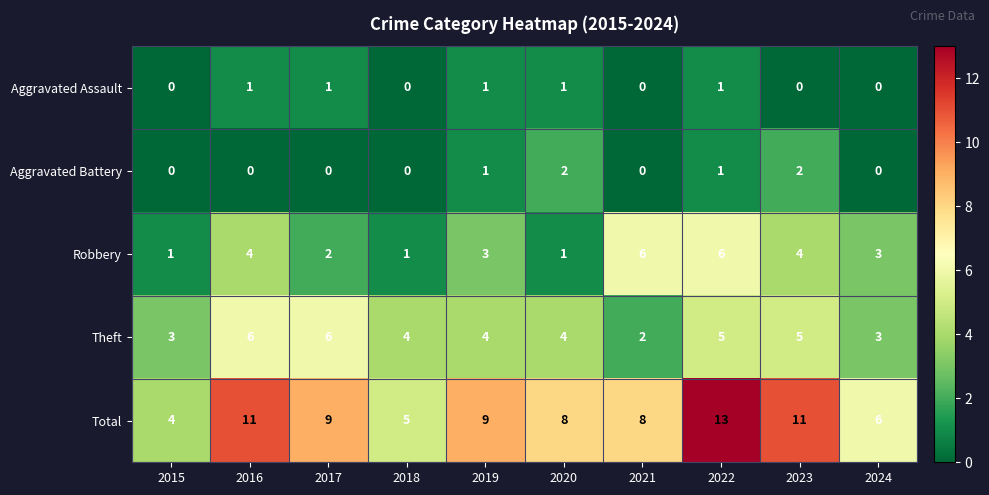

Is the value of Total at 2023 greater than the value of Robbery at 2020?

Yes